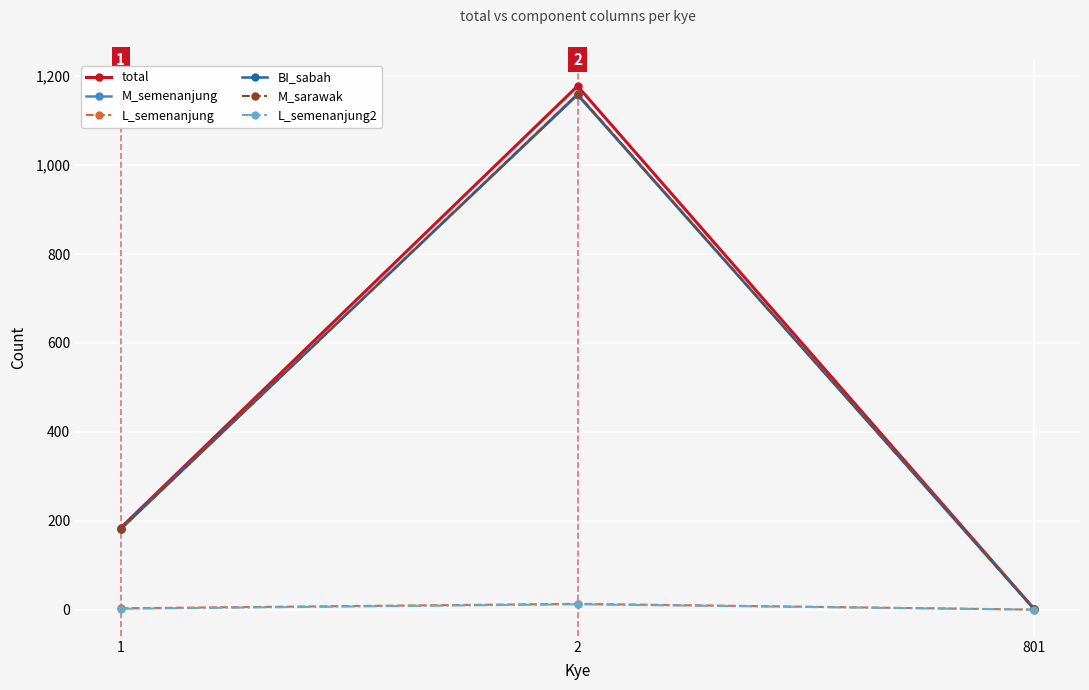

Does the chart have visible grid lines?

Yes